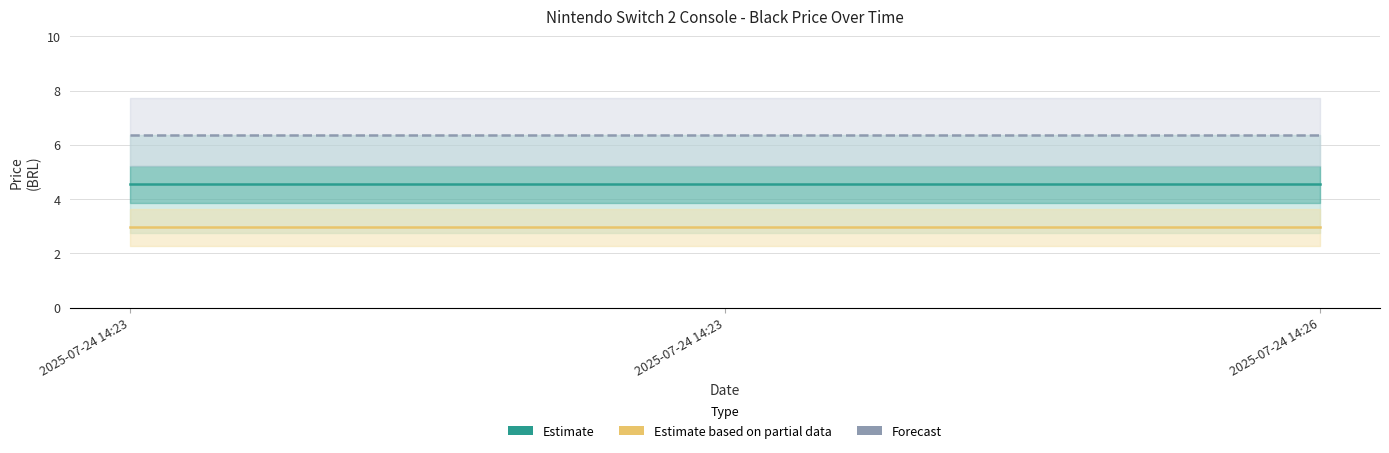

What is the value of the Forecast point at the 1st from the left?

6.4